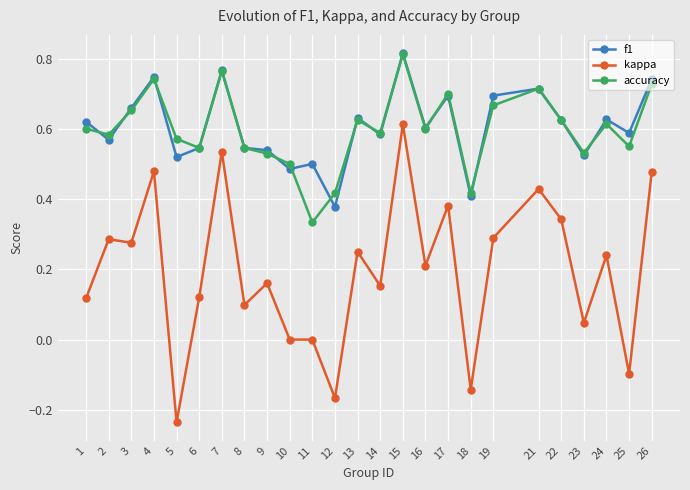

At how many categories does at least one series exceed 0?

25